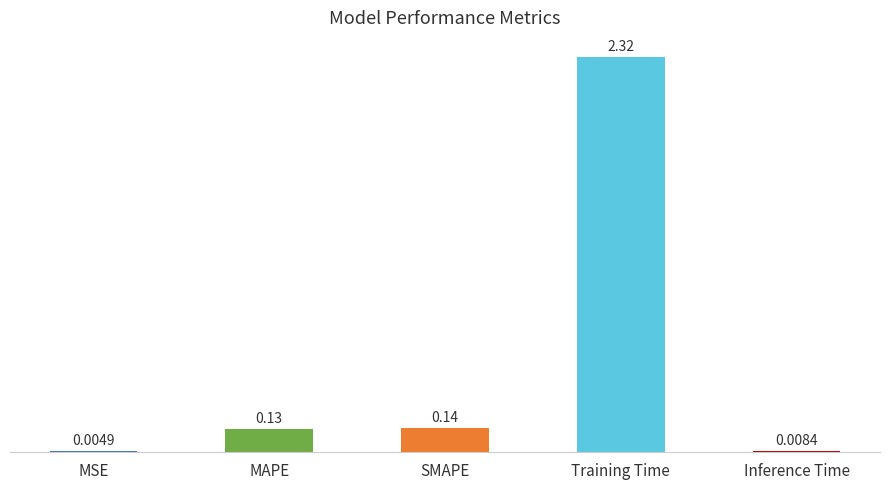

What is the change in value from SMAPE to Training Time?

+2.2